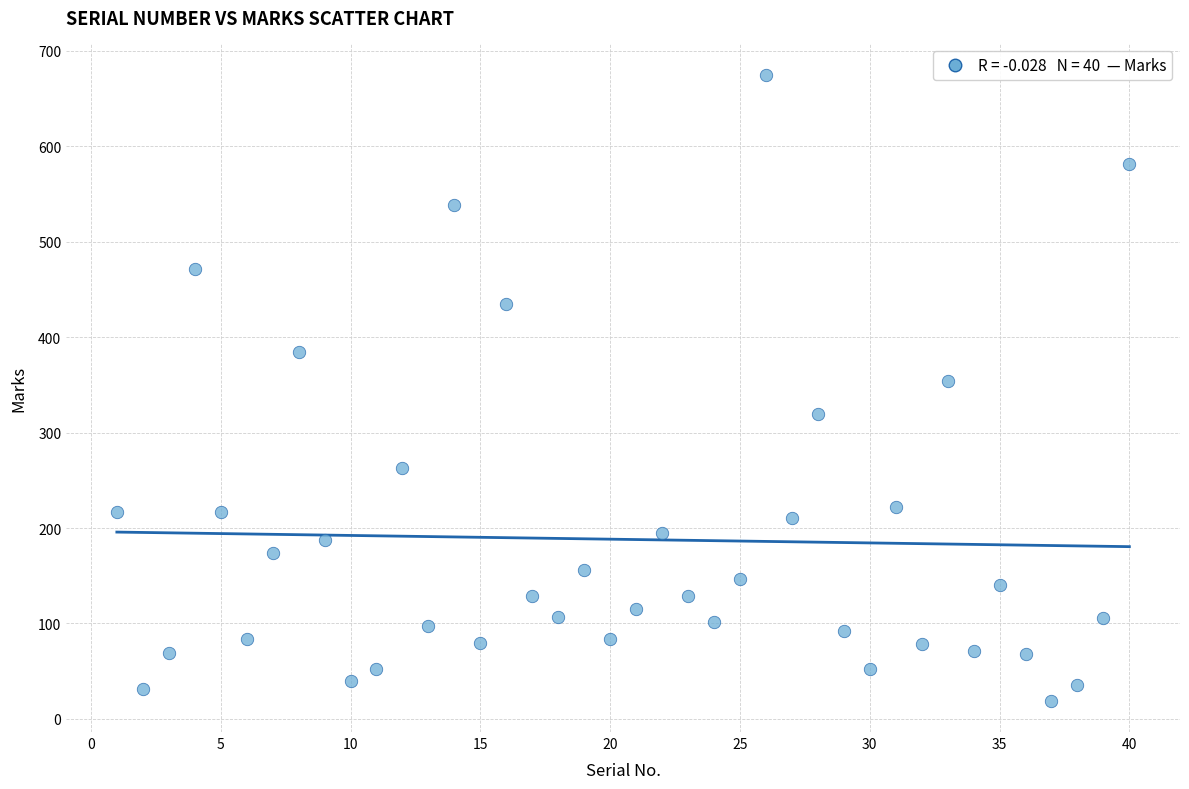

What is the range of Y values (max minus min)?

656